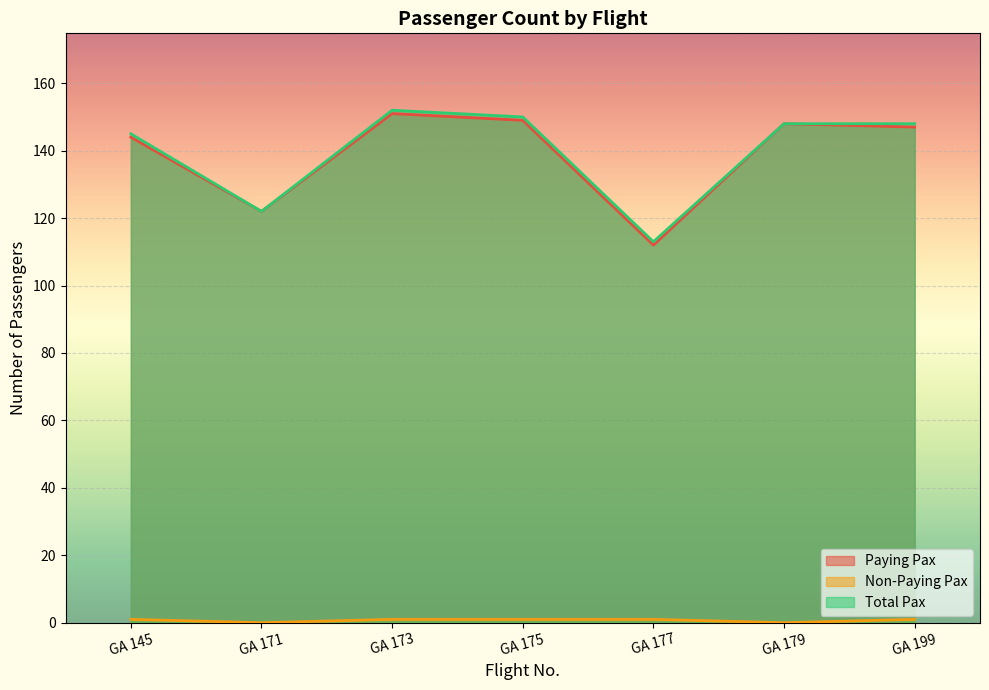

What is the difference between the Paying Pax values at GA 179 and GA 173?

3